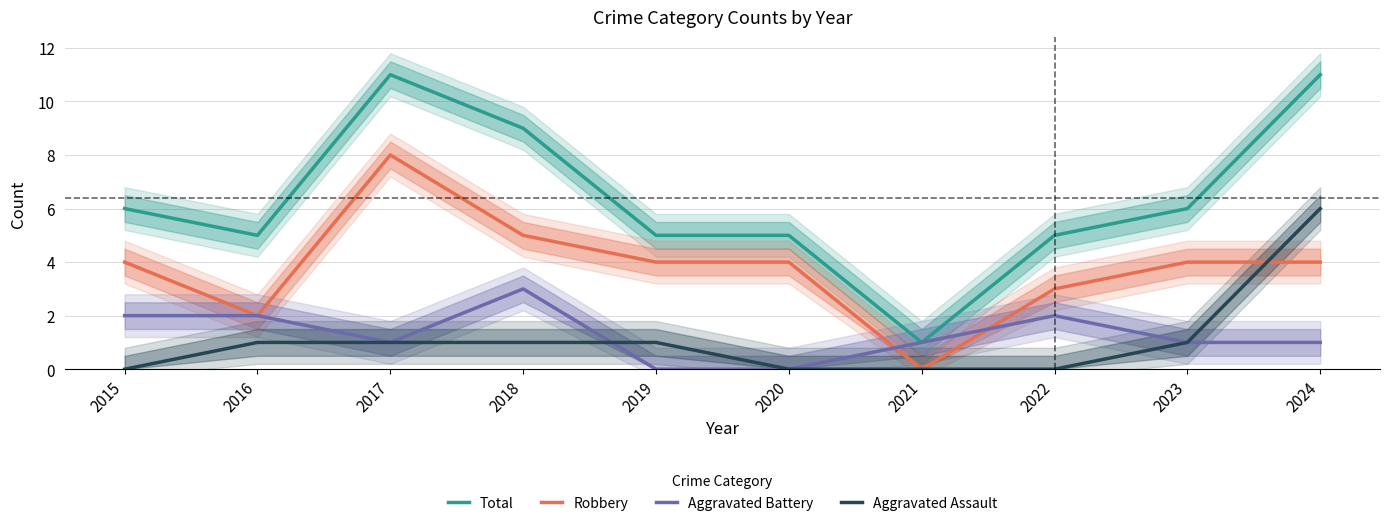

At which category is the sum across all series the highest?

2024